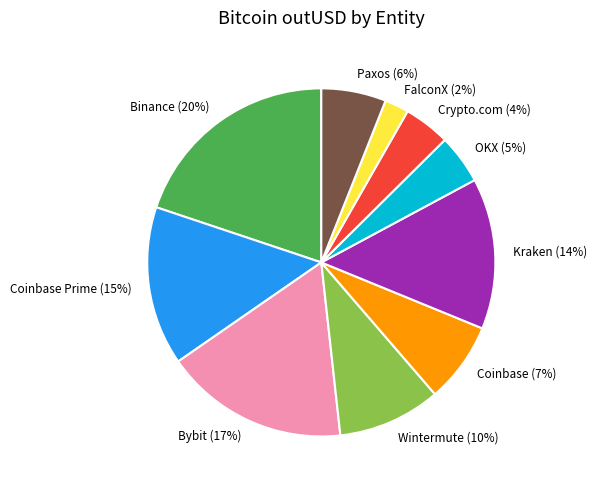

The Kraken (14%) slice represents 1% of the pie. True or false?

False